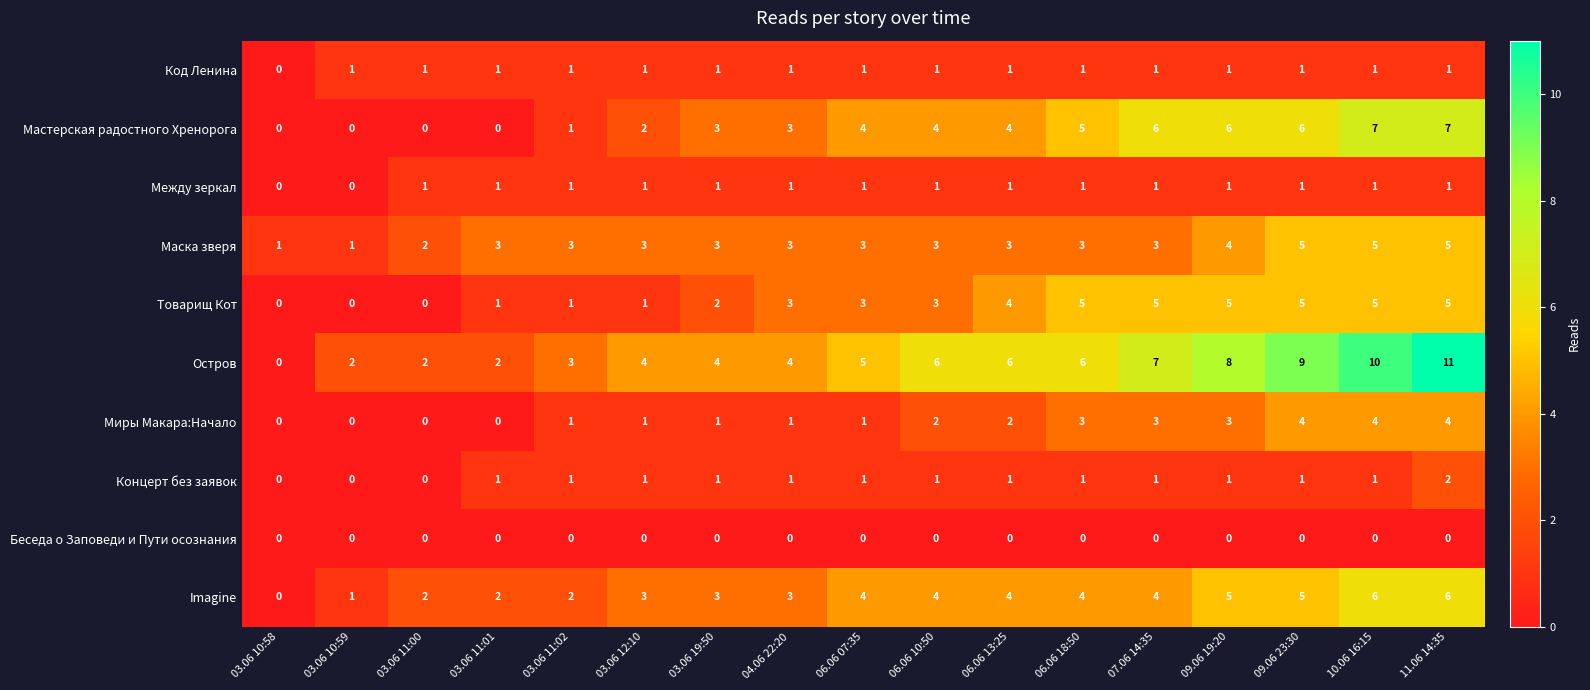

At which category is the sum across all series the highest?

11.06 14:35